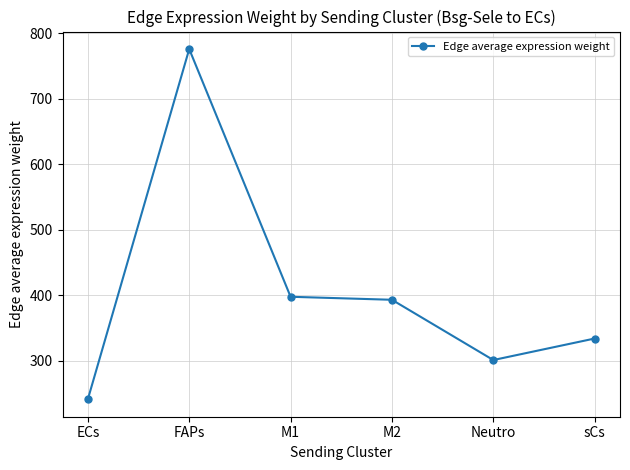

Is it true that the value at sCs is 531.6?

False